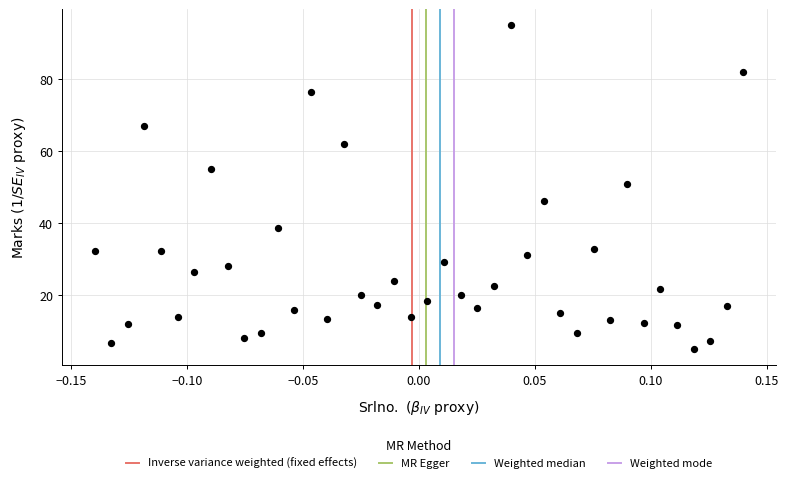

What is the range of X values (max minus min)?

0.3